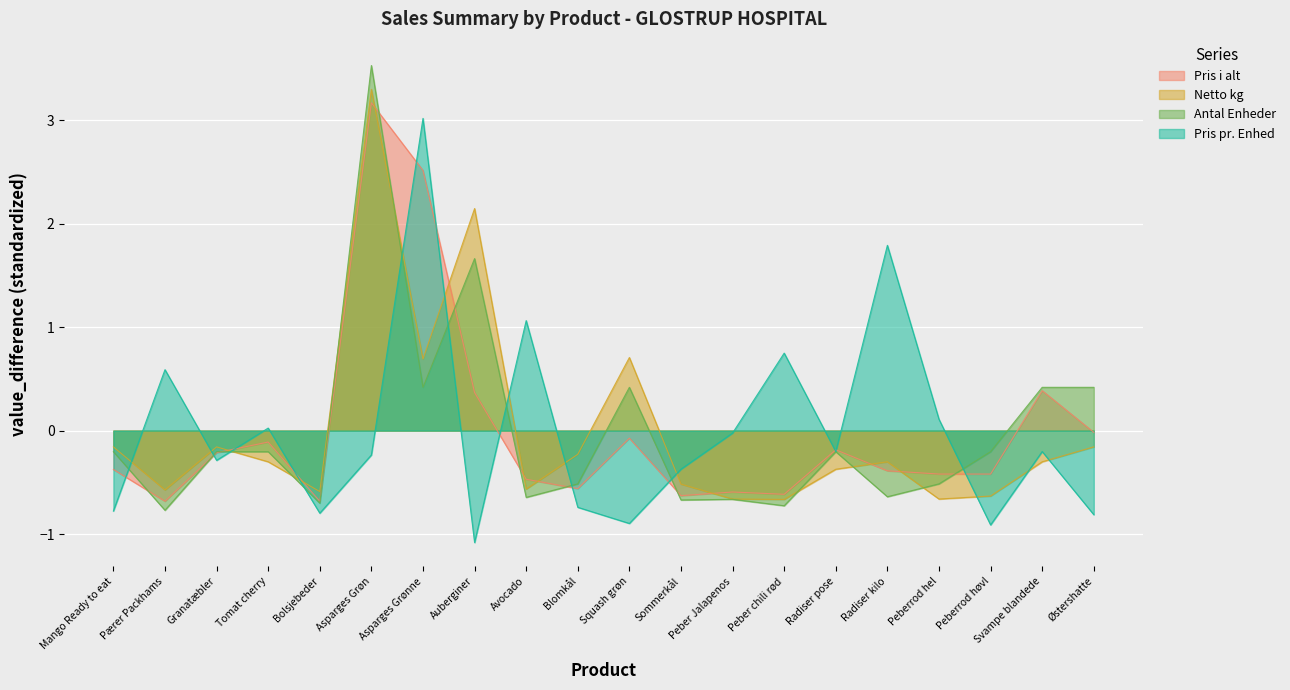

The Antal Enheder series shows 0.4 at Svampe blandede. True or false?

True